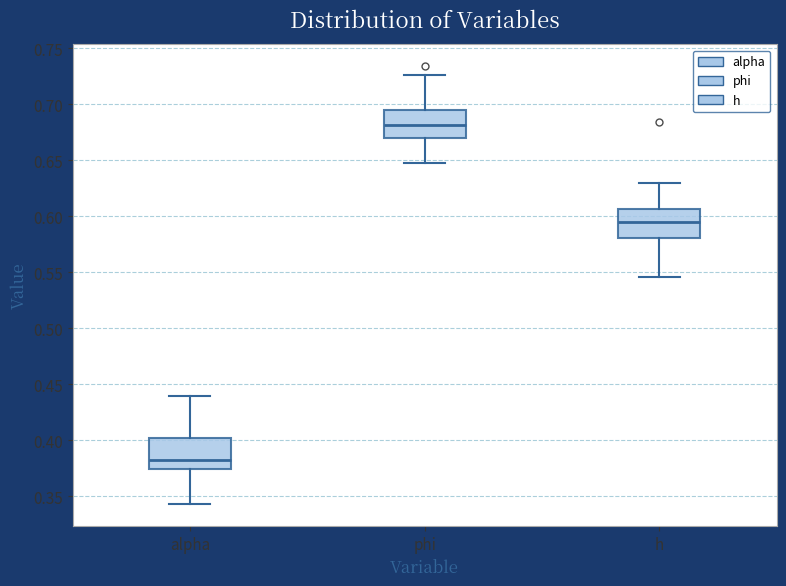

Reading left to right, read every box against the y-axis: the position of its median line, the range the box covers, and the ends of its whiskers. The values are not printed on the chart, so give them approximately, as read against the axis.

alpha: median 0.385, box 0.375 to 0.400, whiskers 0.345 to 0.440
phi: median 0.680, box 0.670 to 0.695, whiskers 0.650 to 0.725
h: median 0.595, box 0.580 to 0.605, whiskers 0.545 to 0.630